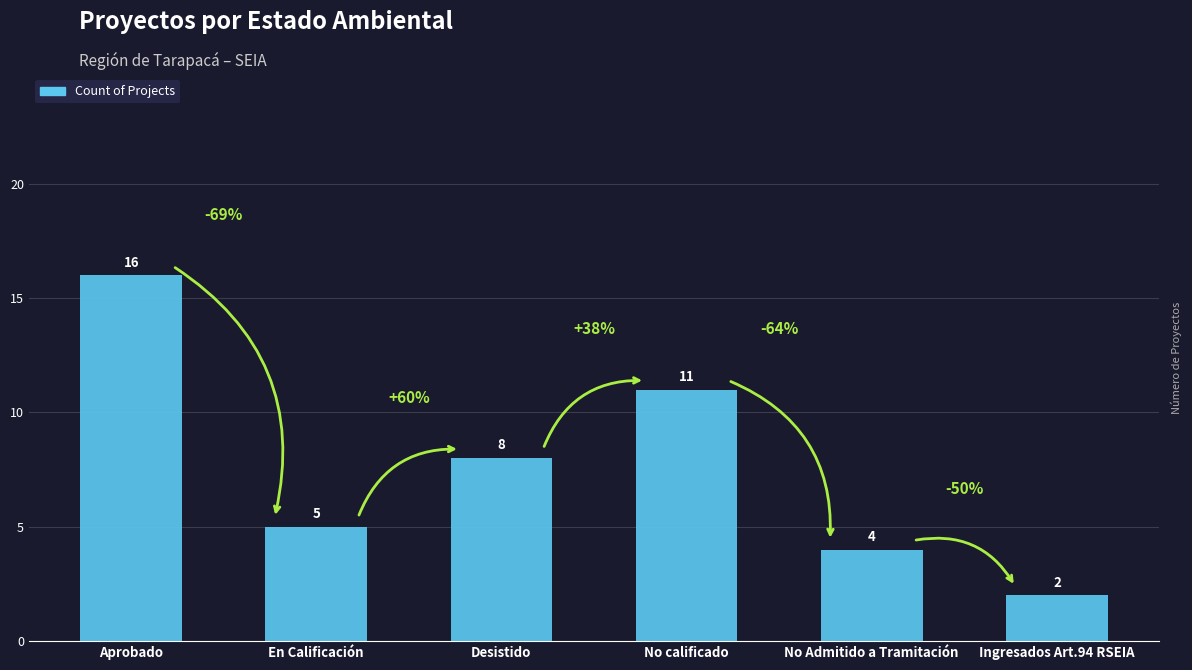

Are the bars horizontal?

No